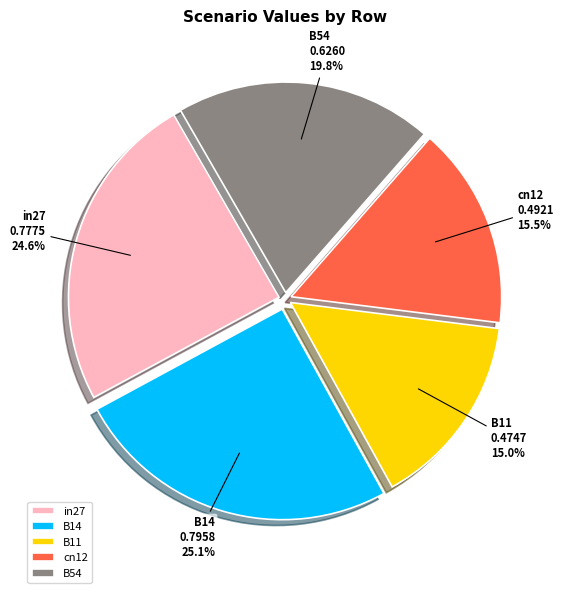

Rank the categories by value from lowest to highest.

B11, cn12, B54, in27, B14